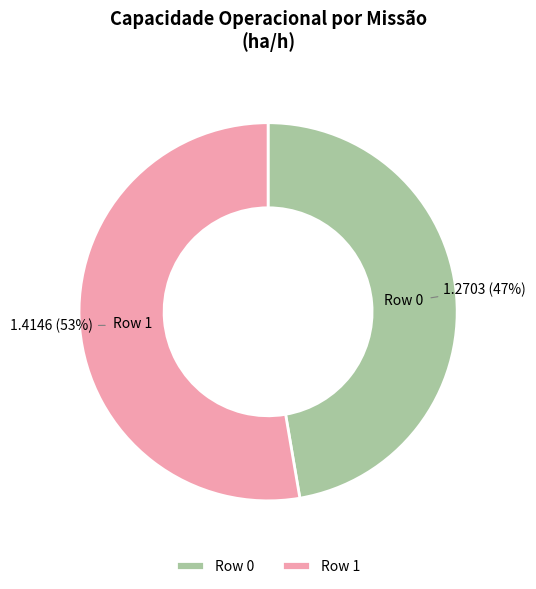

Which slice represents more than half of the pie?

Row 1